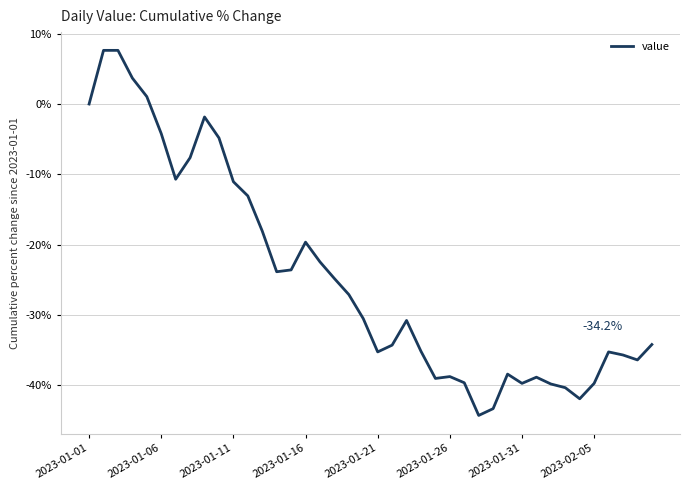

What is the maximum value shown in the chart?

7.6